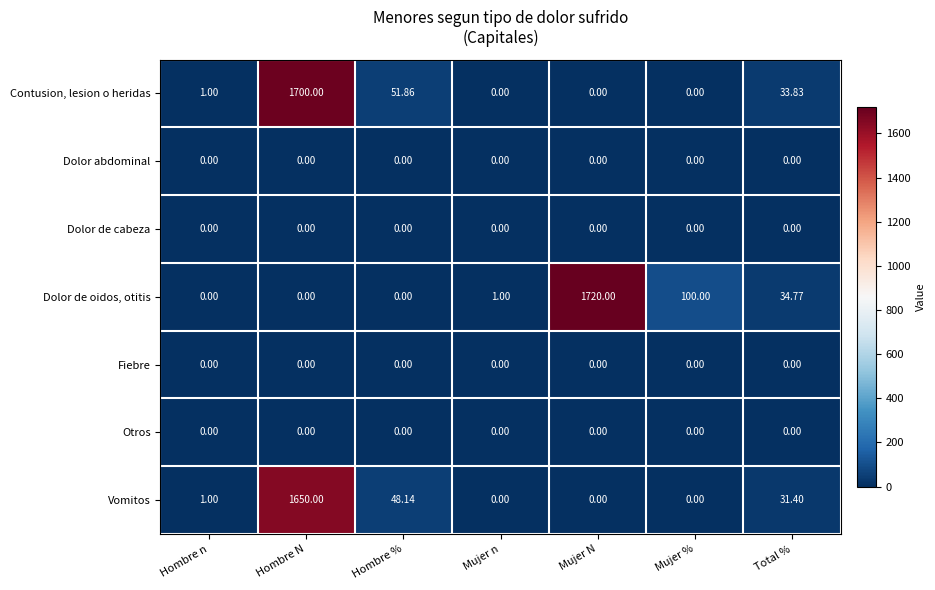

At how many categories does at least one series exceed 1304?

2